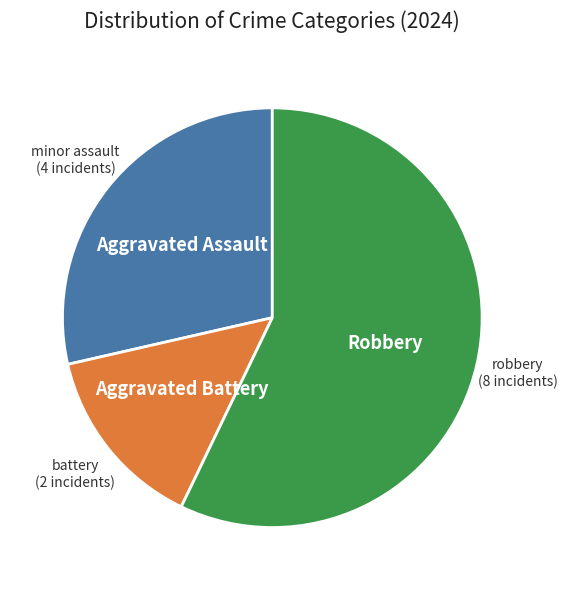

Does any single category account for the majority?

Yes